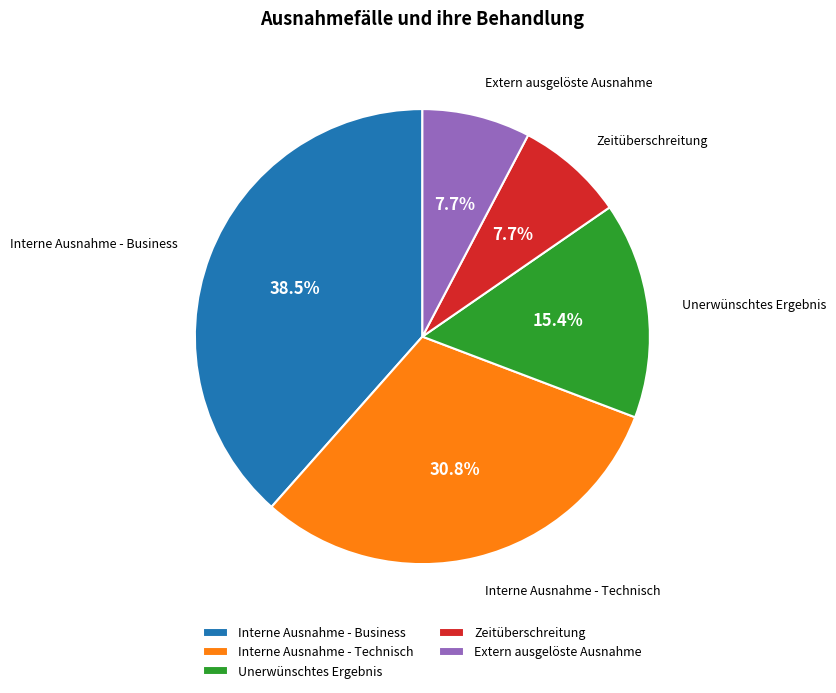

Is Extern ausgelöste Ausnahme the majority of the pie?

No